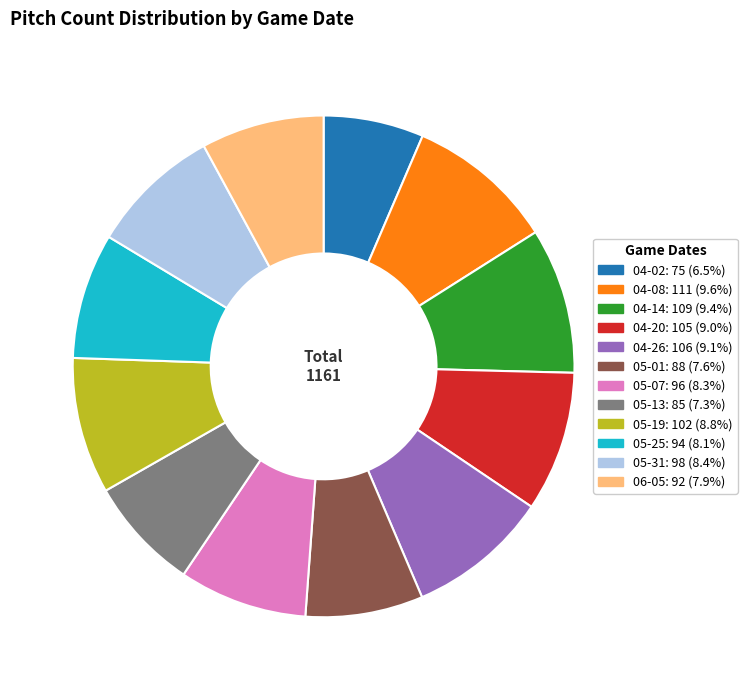

True or false: 05-25 accounts for 8% of the total.

True